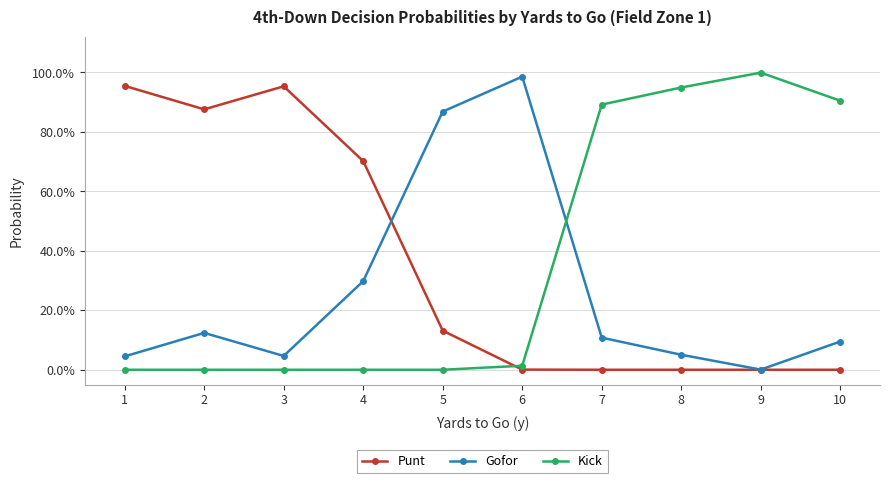

Reading left to right, what are all the values shown in this chart?

Punt: 1.0	0.9	1.0	0.7	0.1	0.0	0.0	0.0	0.0	0.0
Gofor: 0.0	0.1	0.0	0.3	0.9	1.0	0.1	0.1	0.0	0.1
Kick: 0.0	0.0	0.0	0.0	0.0	0.0	0.9	0.9	1.0	0.9